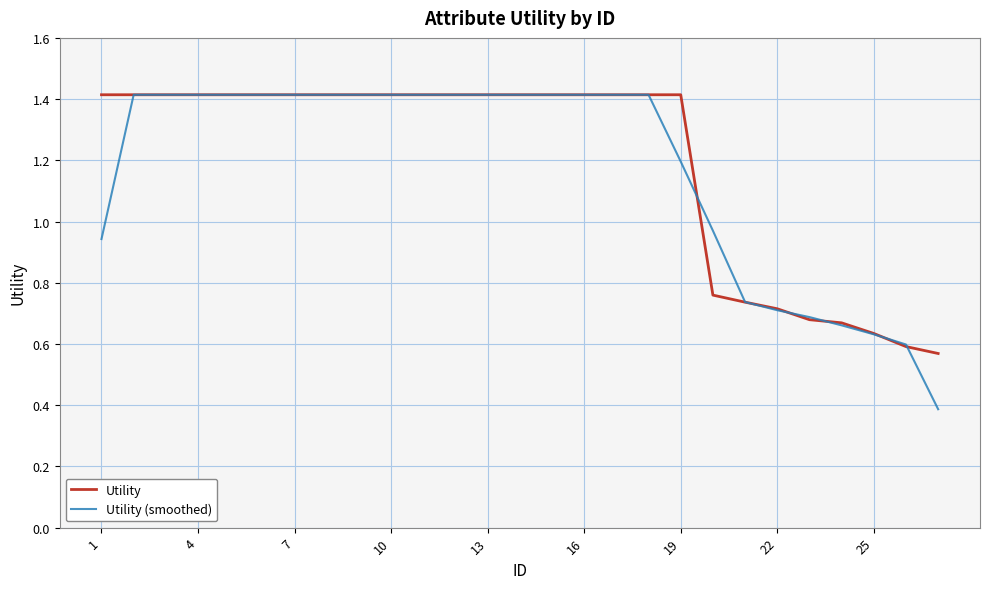

What is the maximum value for Utility (smoothed)?

1.4